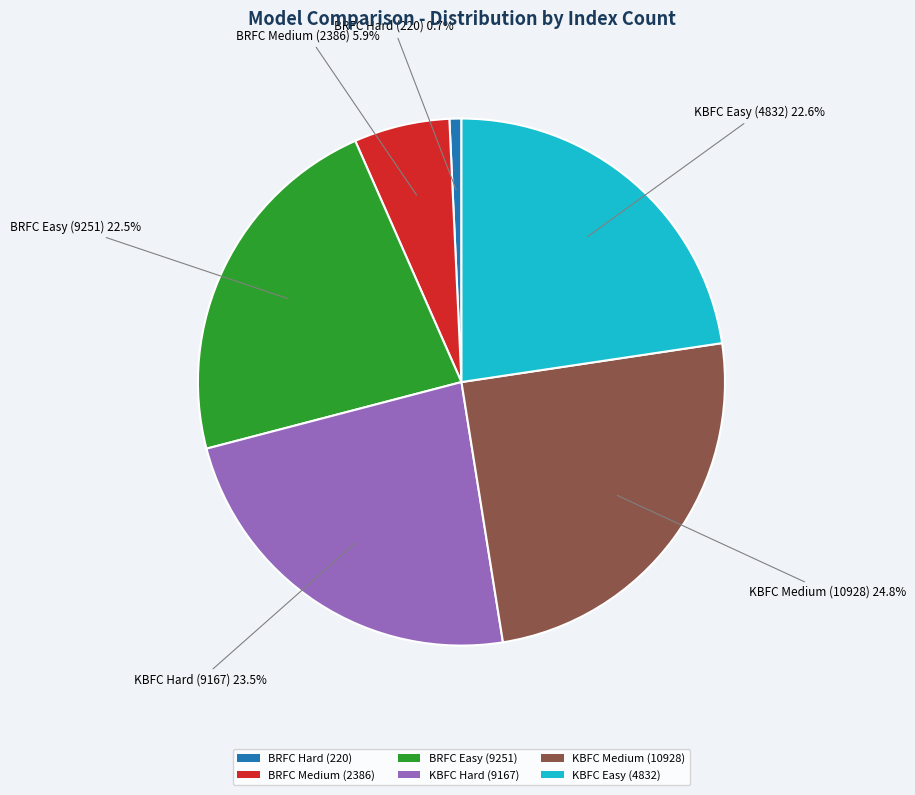

What is the total percentage of KBFC Easy (4832) and KBFC Hard (9167)?

46.1%